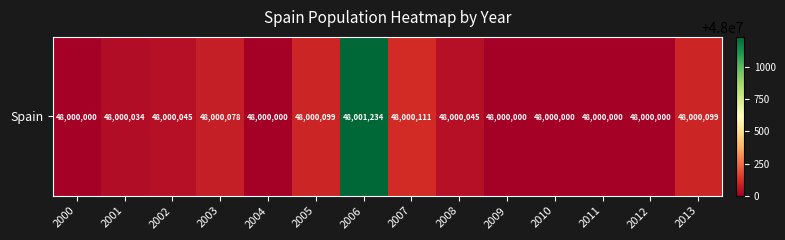

Which category has the lowest value across all series?

2000